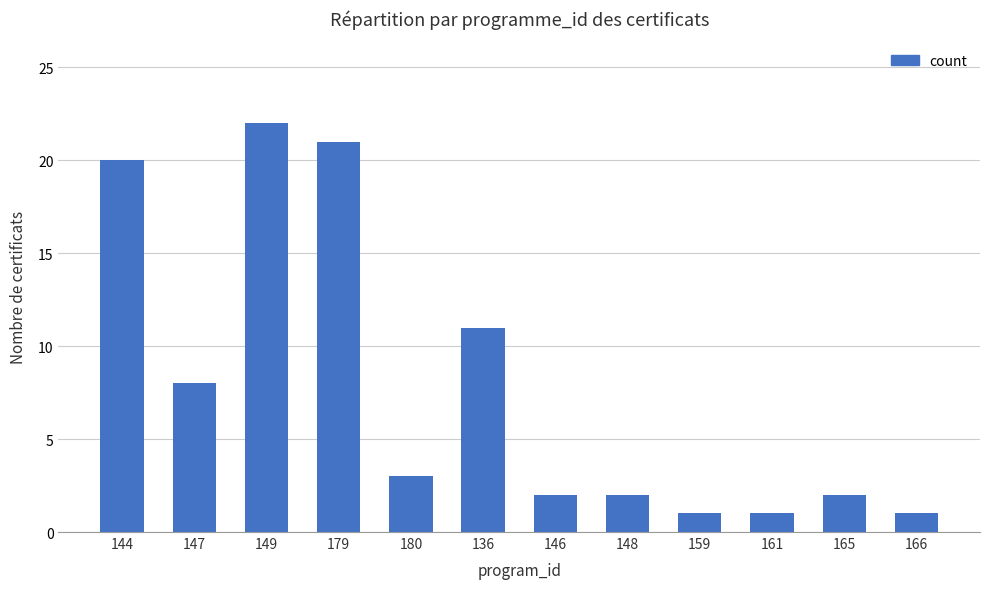

Which has a higher value, 148 or 149?

149